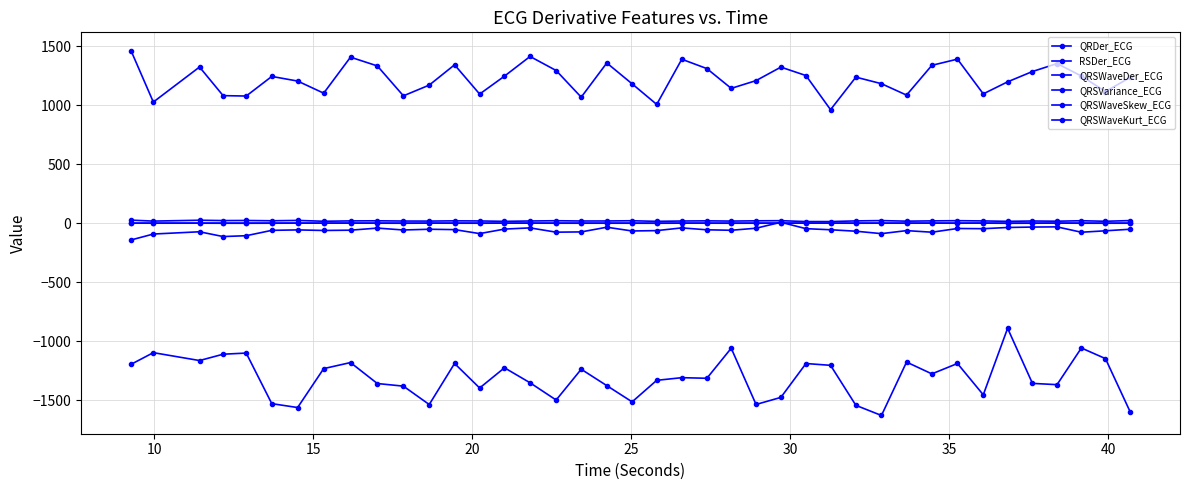

Count the number of categories in the chart.

40